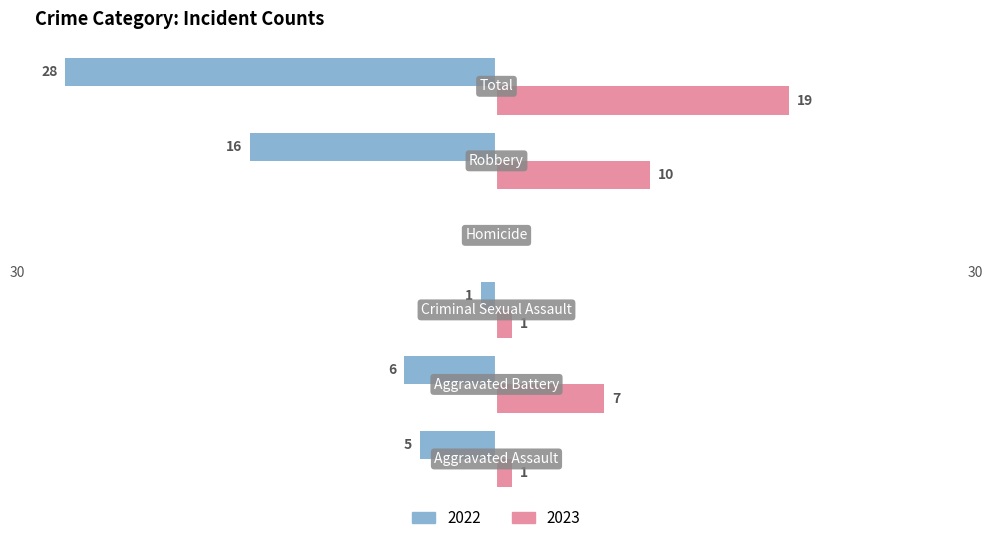

Reading left to right, extract all data points from this chart.

2022: -5	-6	-1	0	-16	-28
2023: 1	7	1	0	10	19